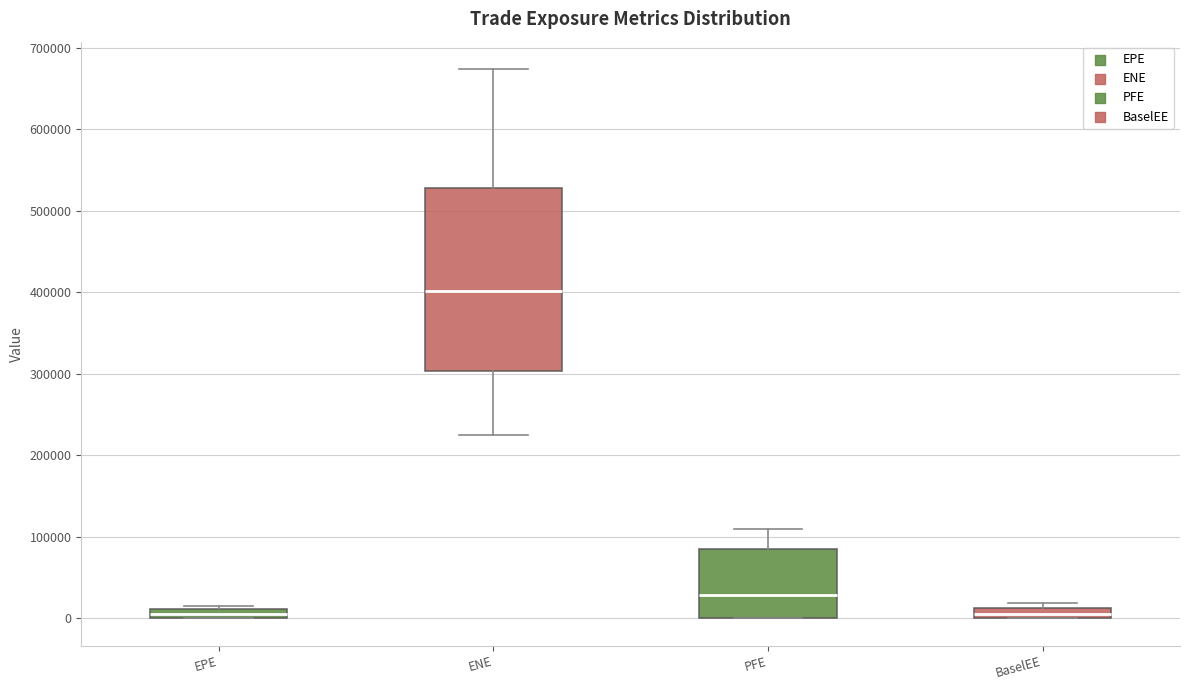

Where is the lower edge of the box for PFE on the y-axis? The values are not printed on the chart, so give them approximately, as read against the axis.

0